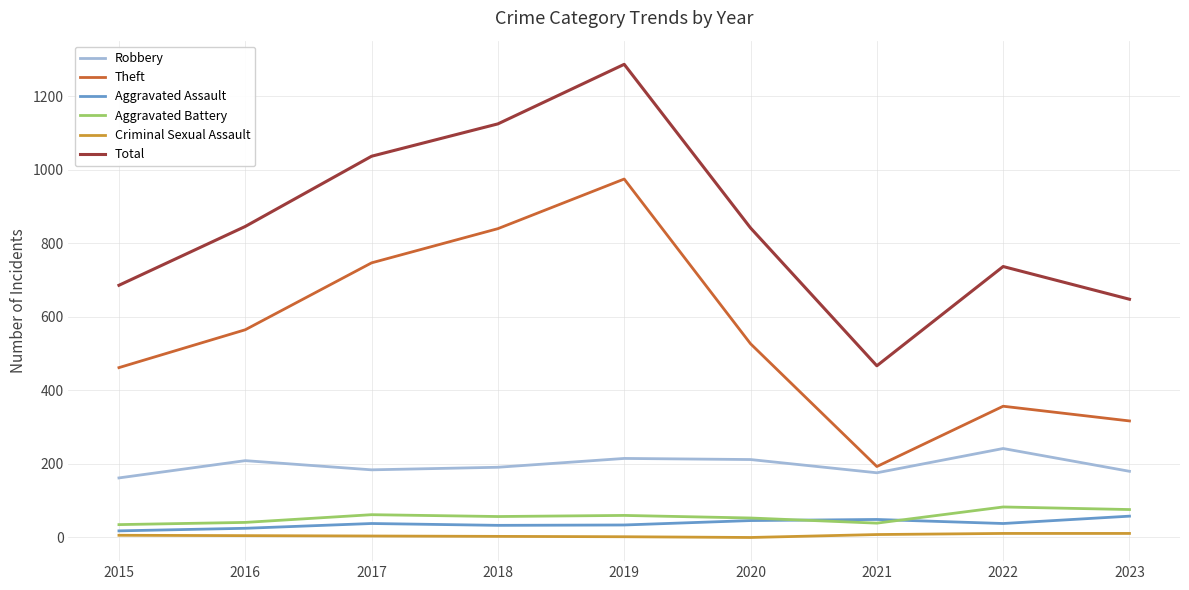

Is the value of Robbery at 2019 greater than the value of Theft at 2015?

No